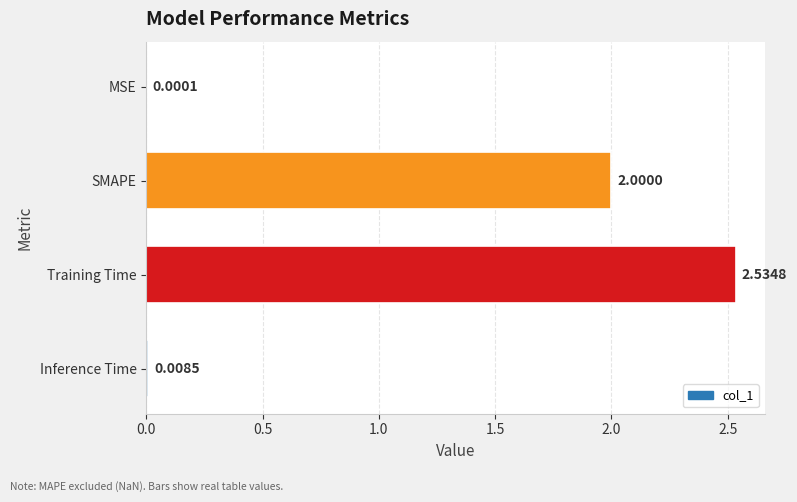

What is the average value?

1.1